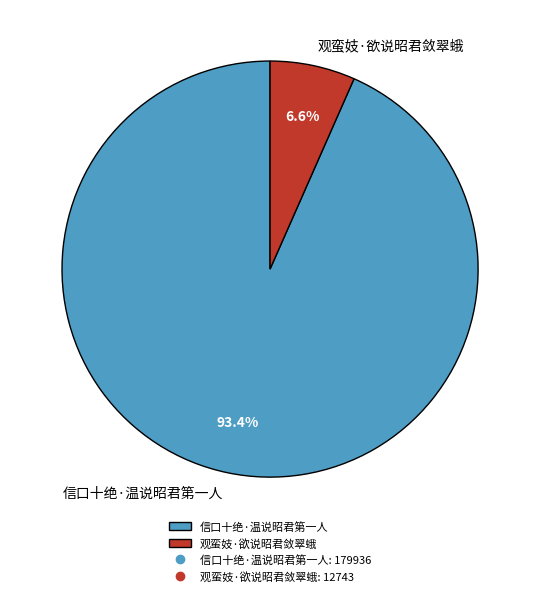

What is the largest slice in the pie chart?

信口十绝·温说昭君第一人